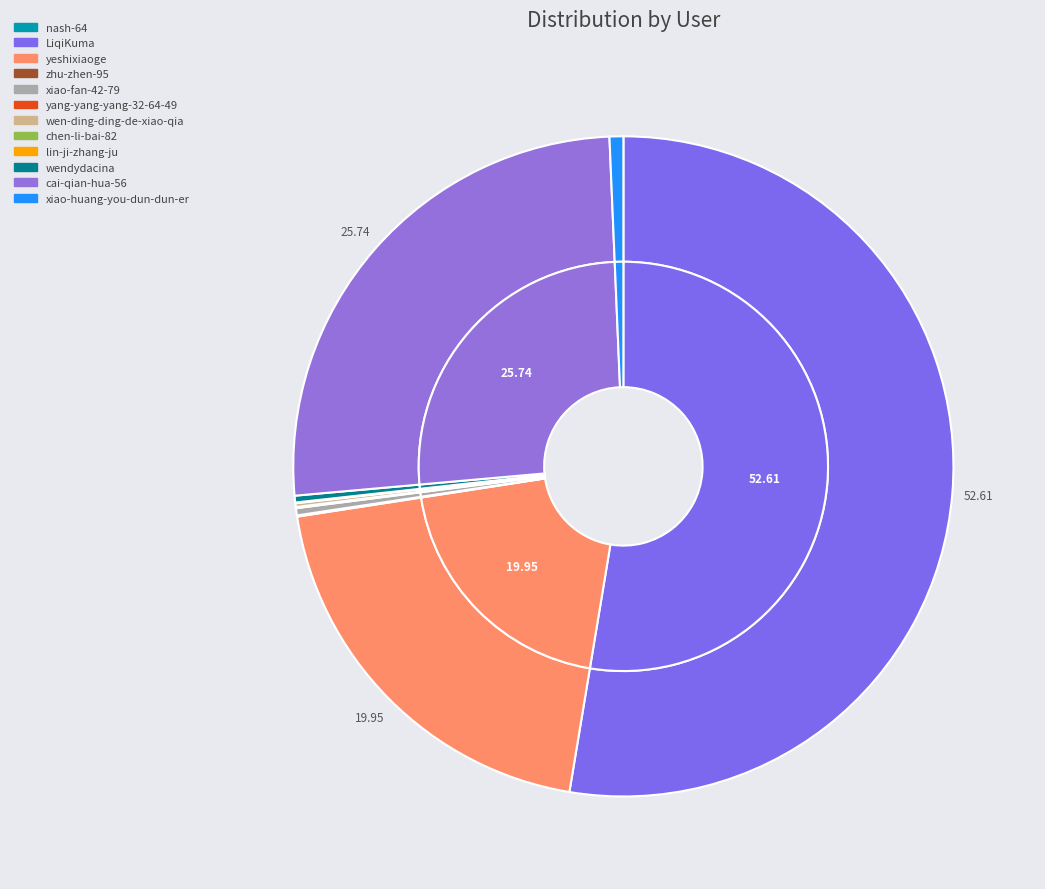

What is the total percentage of wendydacina and LiqiKuma?

52.9%